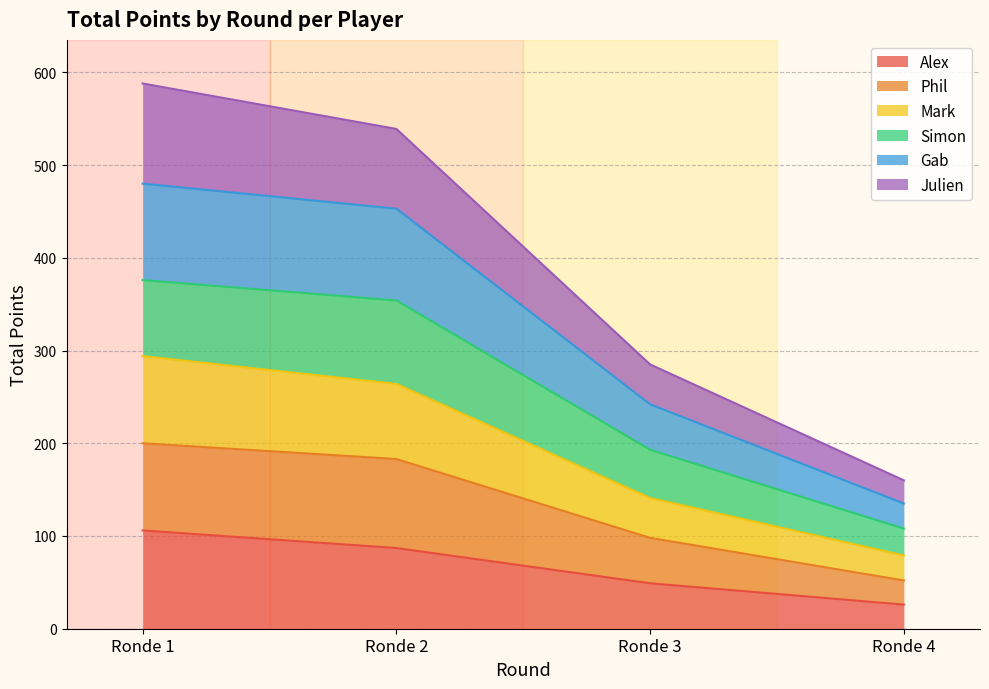

Which category has the highest value in the Alex series?

Ronde 1